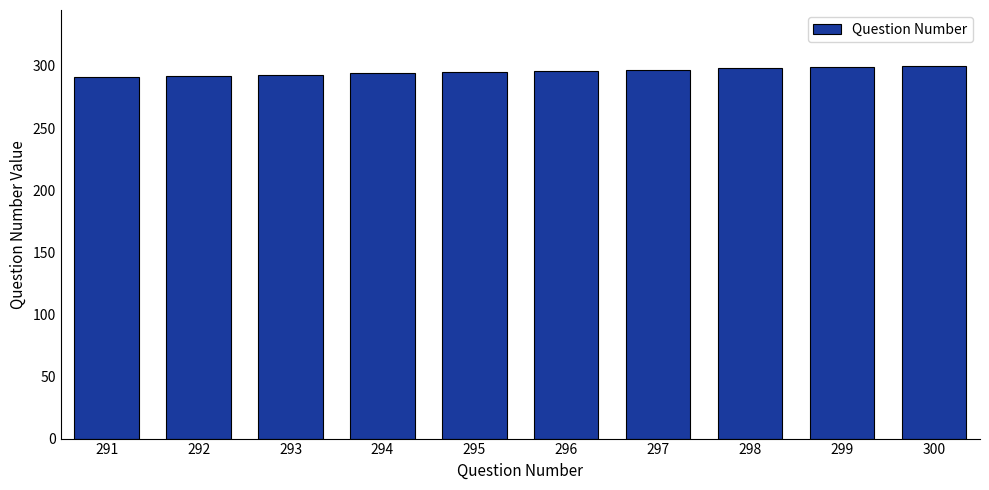

What is the sum of all values?

2955